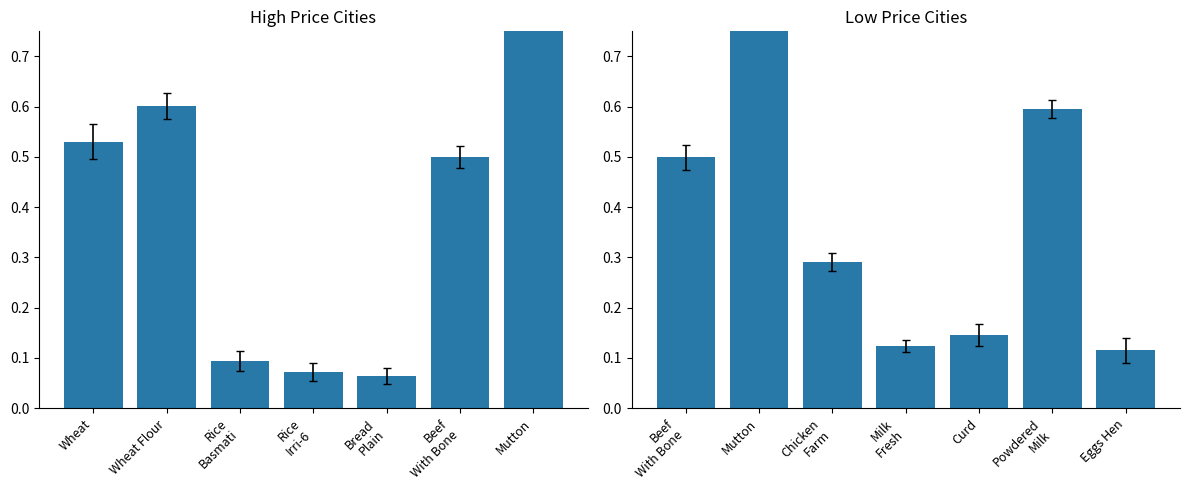

What is the label of the 3rd bar from the left?

Chicken Farm